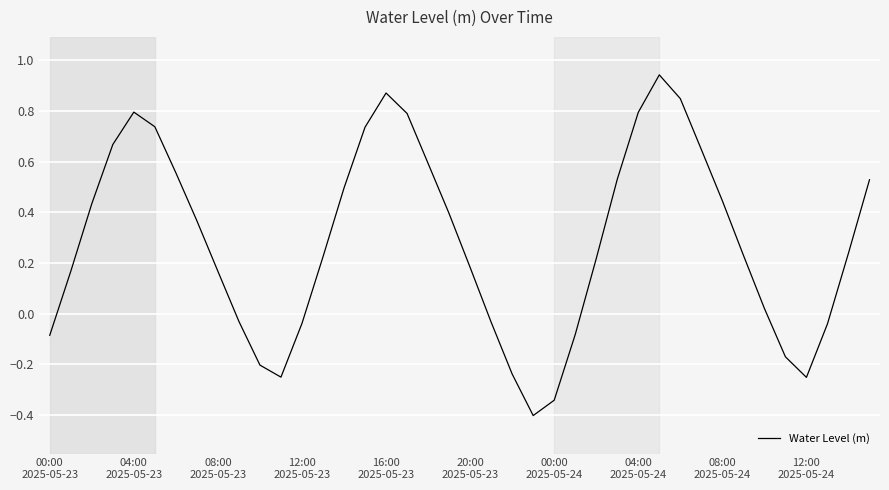

What is the difference between the maximum and minimum values?

1.3